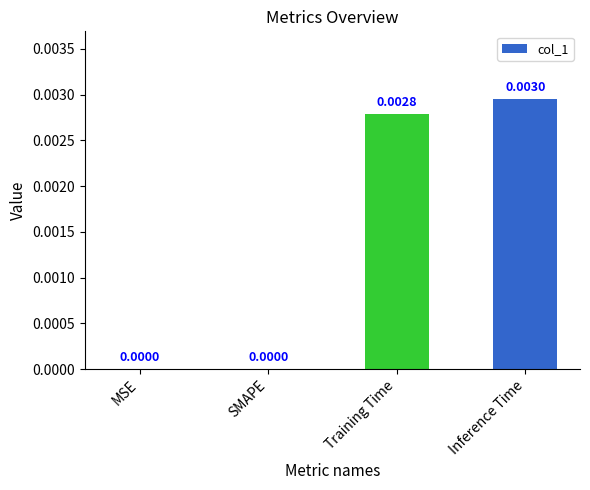

Which label corresponds to the largest value in the chart?

Inference Time